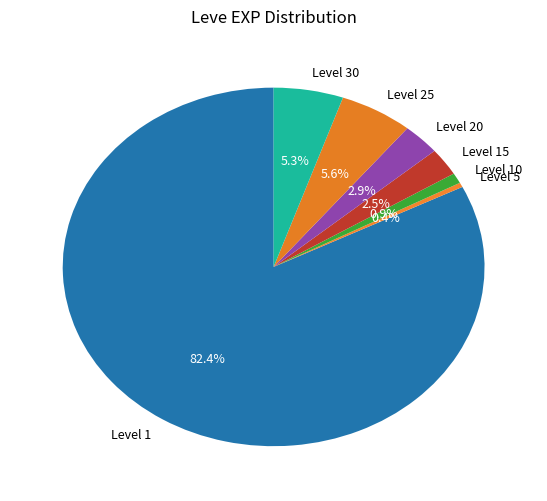

Between Level 1 and Level 5, which is larger?

Level 1